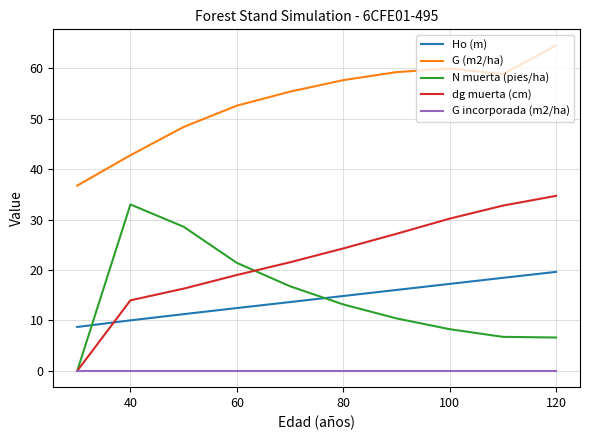

What are all the series names shown in the legend?

Ho (m), G (m2/ha), N muerta (pies/ha), dg muerta (cm), G incorporada (m2/ha)